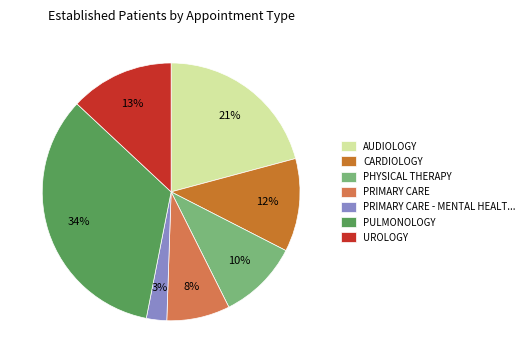

How many segments does this pie chart have?

7